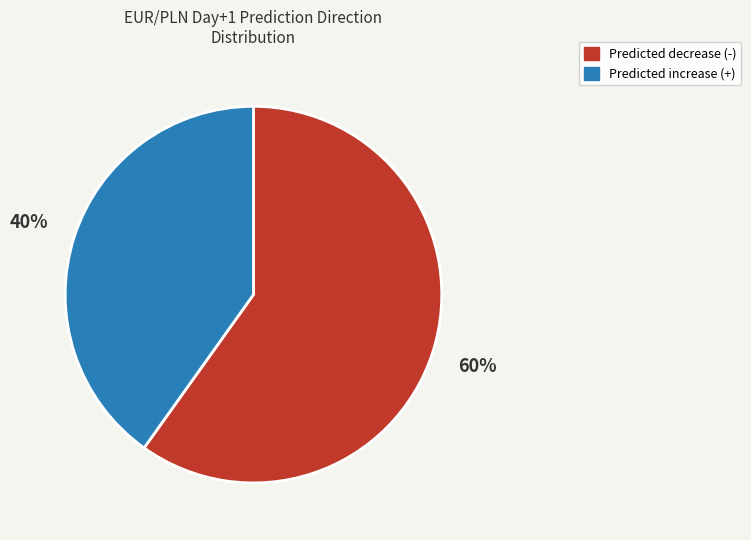

Is there a majority slice in this chart?

Yes